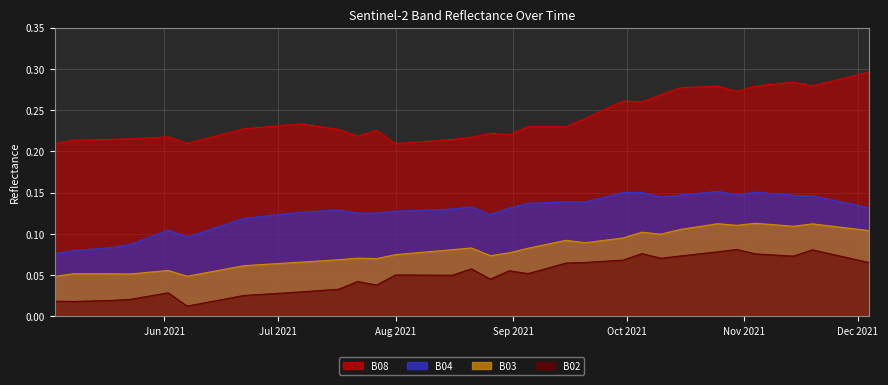

In B08, how many points are higher than both neighbors (excluding endpoints)?

7